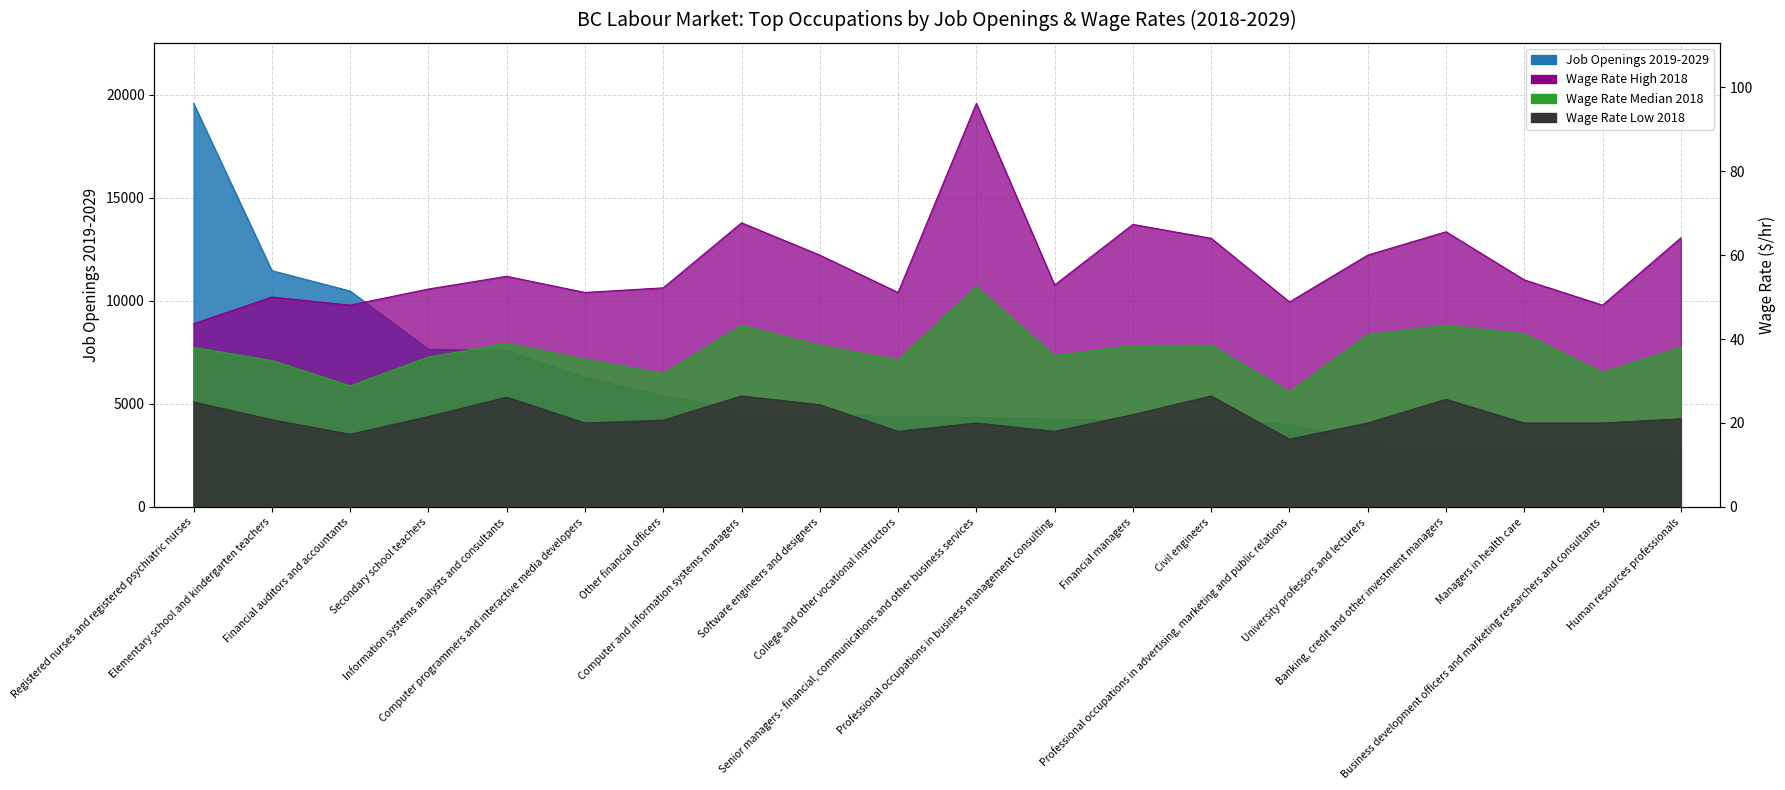

Reading left to right, extract all data points from this chart.

Job Openings 2019-2029: 19590.0	11470.0	10480.0	7650.0	7600.0	6290.0	5380.0	4720.0	4480.0	4380.0	4350.0	4260.0	4200.0	4190.0	4000.0	3220.0	3110.0	3060.0	2970.0	2780.0
Wage Rate High 2018: 43.6	50.0	48.1	51.9	55.0	51.1	52.2	67.7	60.0	51.1	96.2	52.9	67.3	64.0	48.8	60.0	65.6	54.1	48.1	64.1
Wage Rate Median 2018: 38.0	34.9	28.9	35.7	39.0	35.2	31.8	43.3	38.5	35.0	52.5	36.1	38.5	38.5	27.4	41.0	43.3	41.2	32.0	38.1
Wage Rate Low 2018: 25.0	20.8	17.3	21.5	26.1	20.0	20.7	26.4	24.4	18.0	20.0	18.0	22.0	26.4	16.1	20.0	25.6	20.0	20.0	21.0